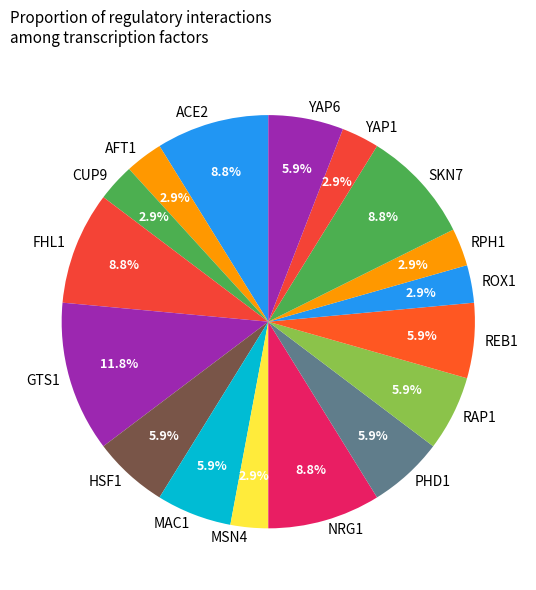

Which slice is the largest?

GTS1